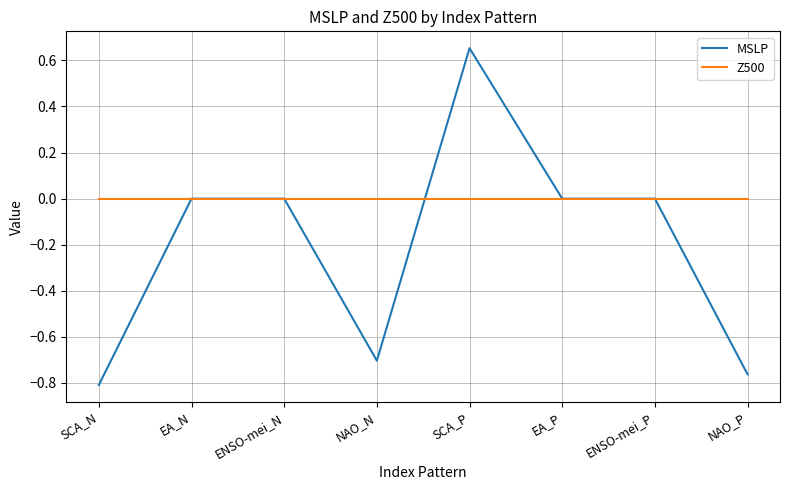

List the series in order of their peak value, highest first.

MSLP, Z500